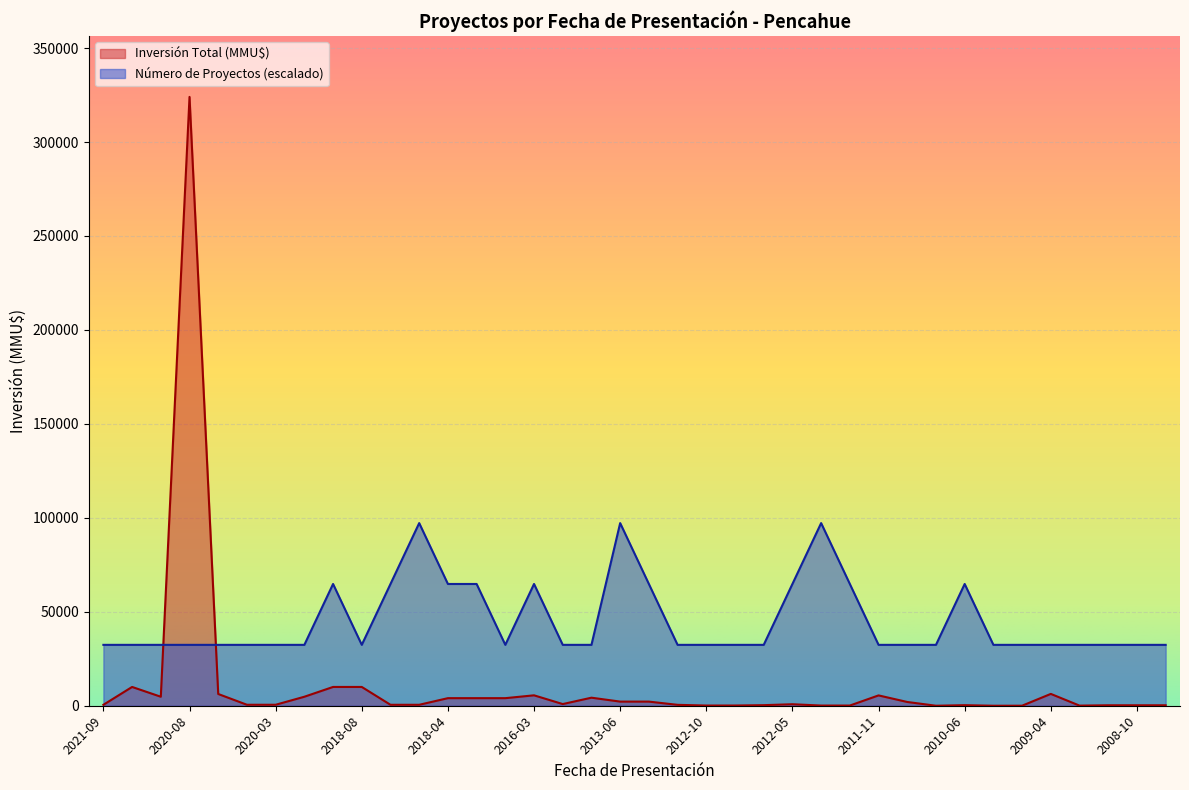

Which series has the widest spread of values?

Inversión Total (MMU$)